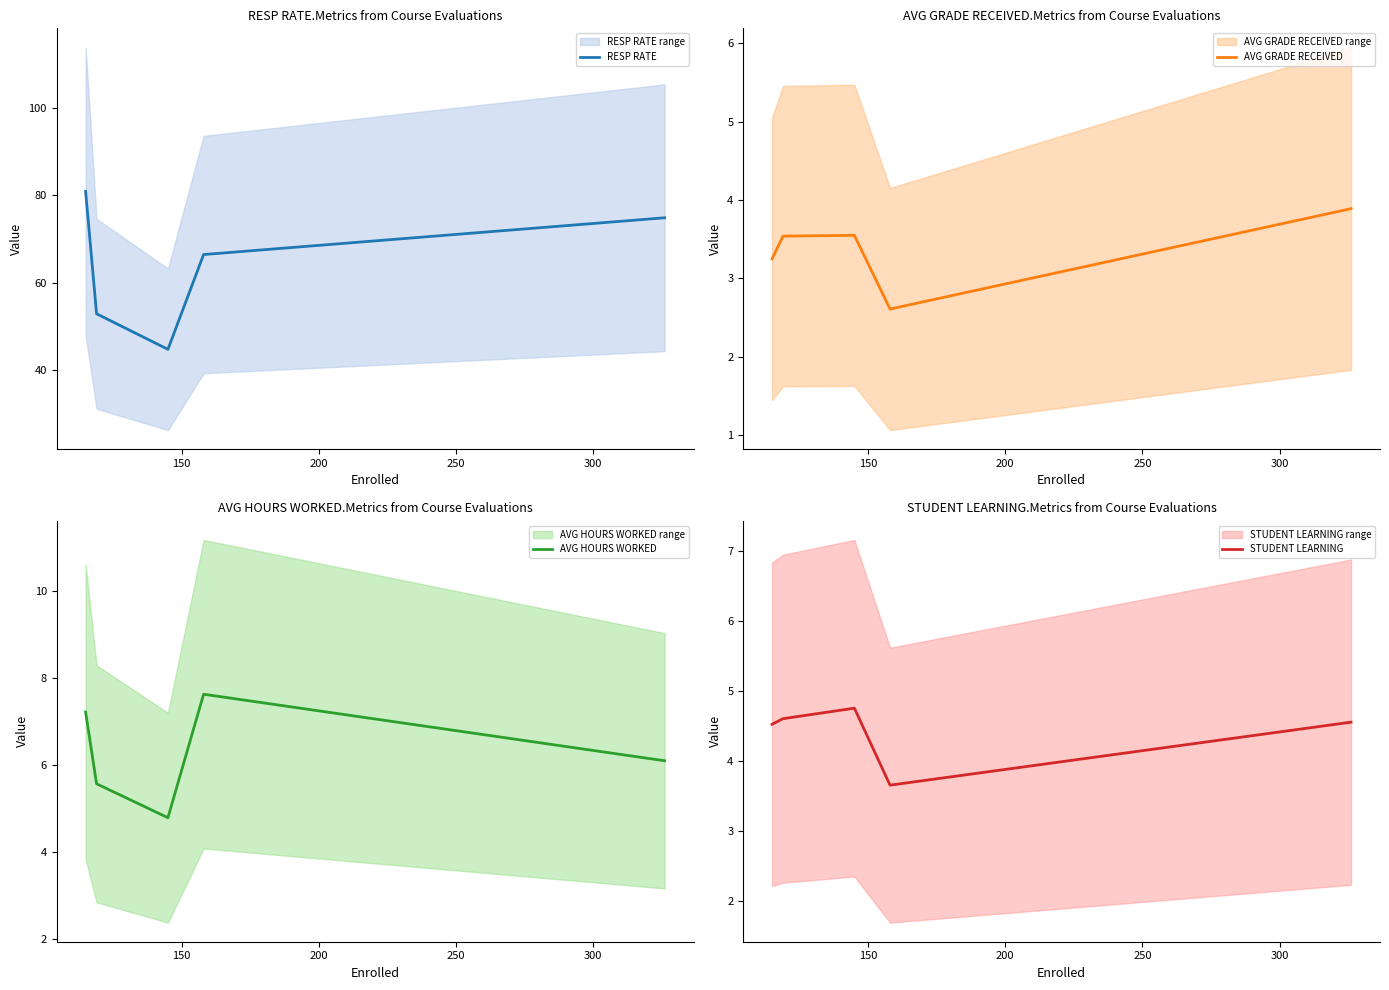

What is the difference between the maximum and minimum values in the STUDENT LEARNING series?

1.1